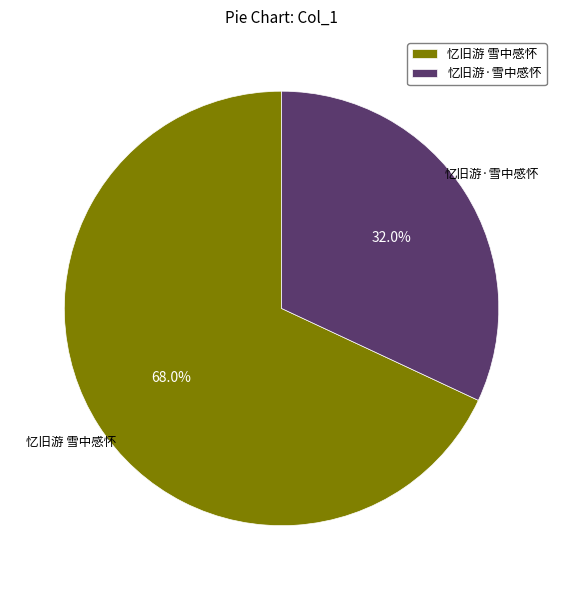

Is 忆旧游 雪中感怀 the majority of the pie?

Yes